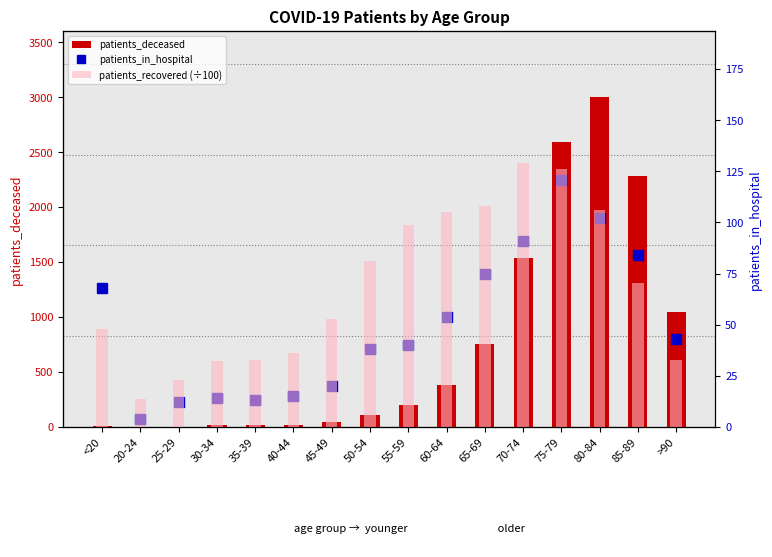

How many data points in patients_in_hospital are above 43?

7